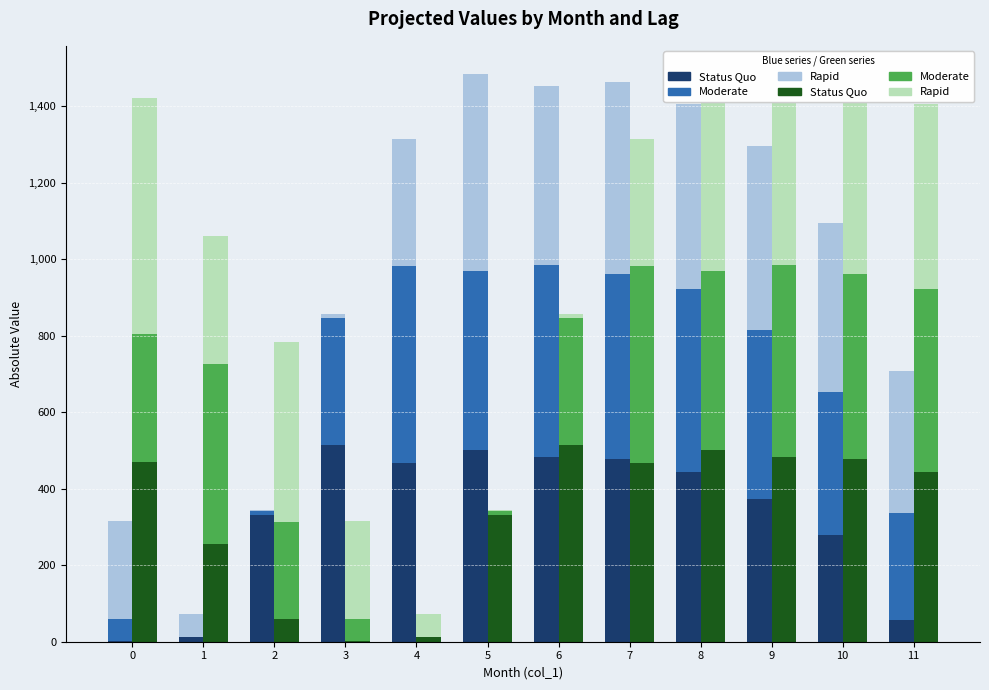

The Moderate (col_6) series shows 501.0 at 9. True or false?

True